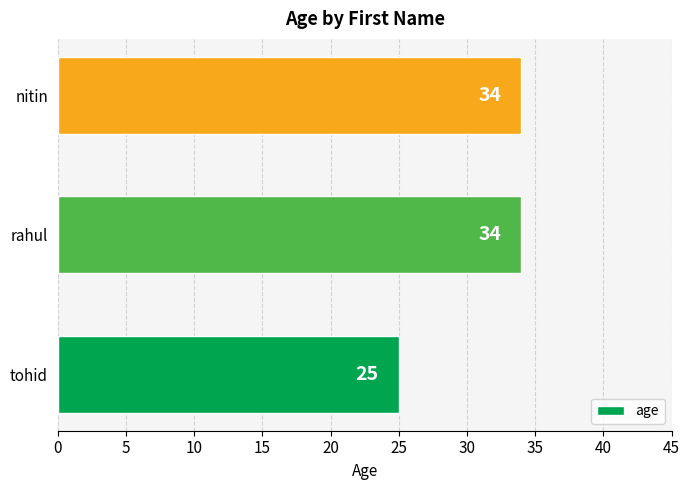

What value does the data have at nitin?

34